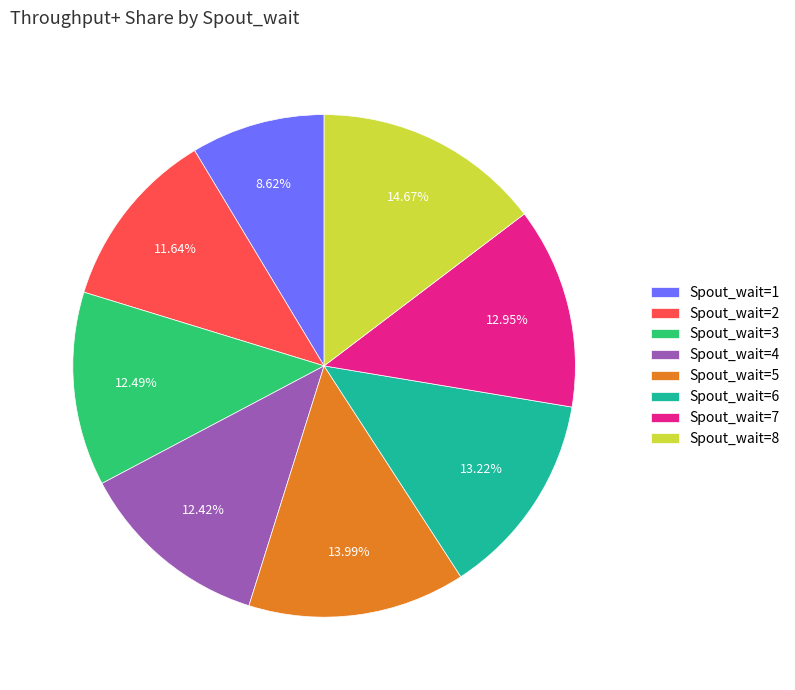

True or false: Spout_wait=6 accounts for 8% of the total.

False